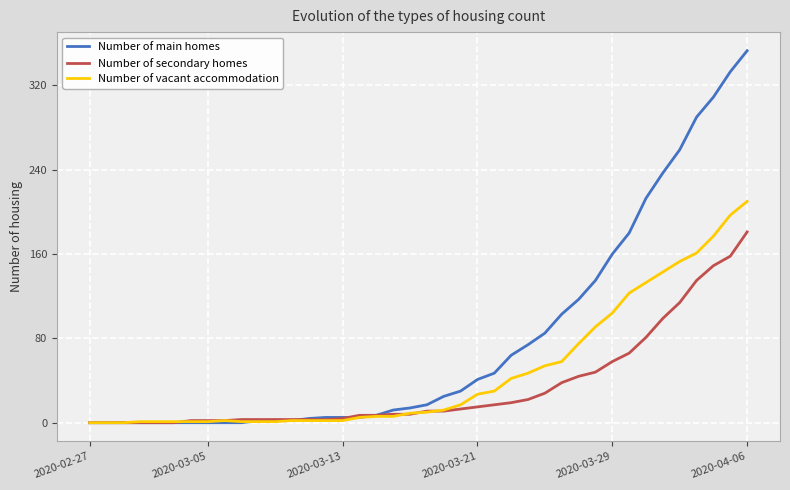

Which series has the largest range (max minus min)?

Number of main homes